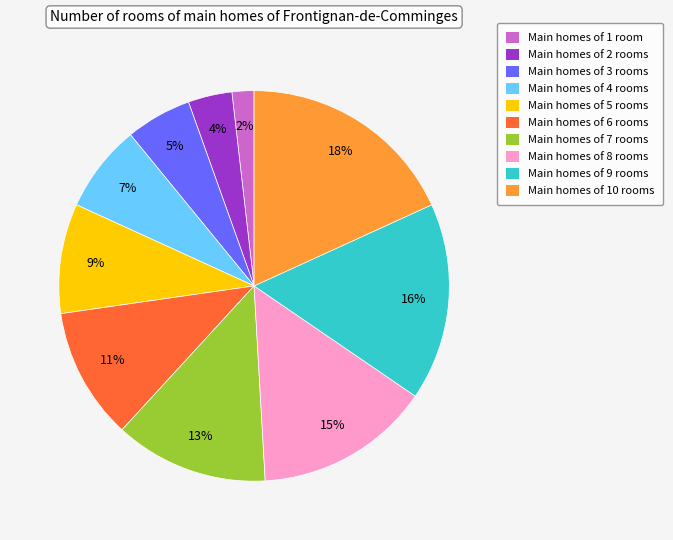

Which slice is the smallest?

Main homes of 1 room